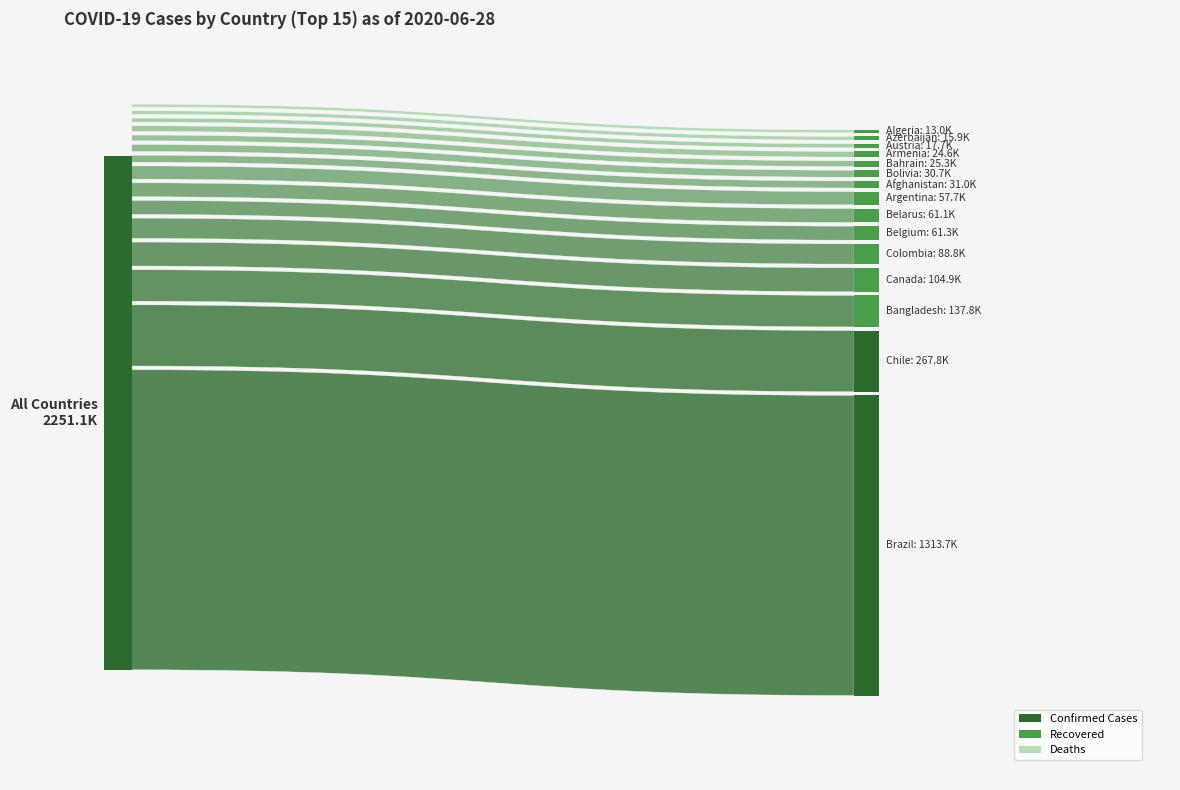

Reading left to right, transcribe all the data shown in this chart.

Confirmed: Brazil=1313667	Chile=267766	Bangladesh=137787	Canada=104878	Colombia=88817	Belgium=61295	Belarus=61095	Argentina=57744	Afghanistan=30967	Bolivia=30676	Bahrain=25267	Armenia=24645	Austria=17654	Azerbaijan=15890	Algeria=12968
Recovered: Brazil=727715	Chile=228055	Bangladesh=55727	Canada=67445	Colombia=36335	Belgium=16941	Belarus=44126	Argentina=19143	Afghanistan=12588	Bolivia=8158	Bahrain=19781	Armenia=13116	Austria=16401	Azerbaijan=8719	Algeria=9202
Deaths: Brazil=57070	Chile=5347	Bangladesh=1738	Canada=8576	Colombia=3076	Belgium=9732	Belarus=377	Argentina=1207	Afghanistan=737	Bolivia=970	Bahrain=78	Armenia=426	Austria=702	Azerbaijan=193	Algeria=892